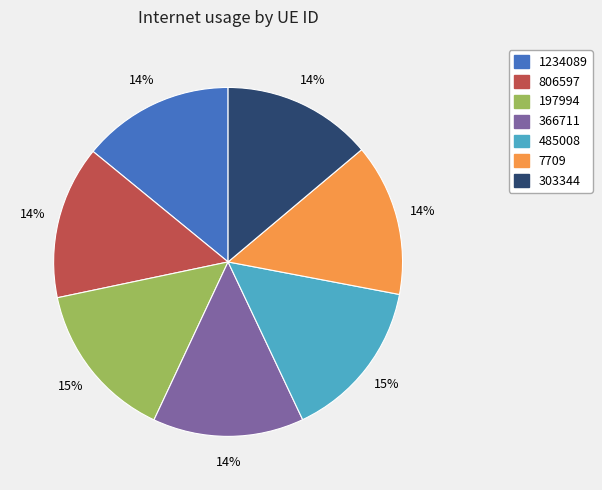

Does 303344 account for over 50% of the chart?

No